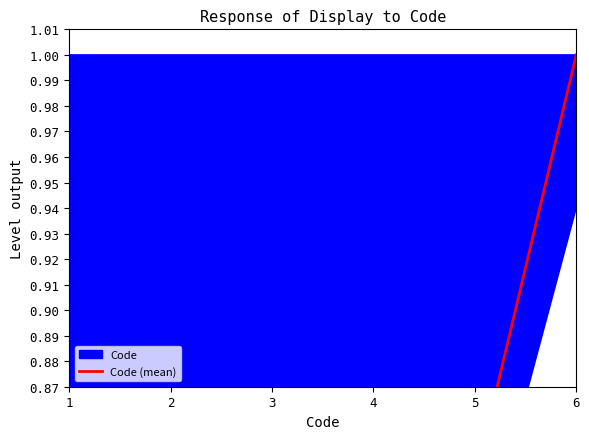

Which has a higher value, 5 or 1?

5